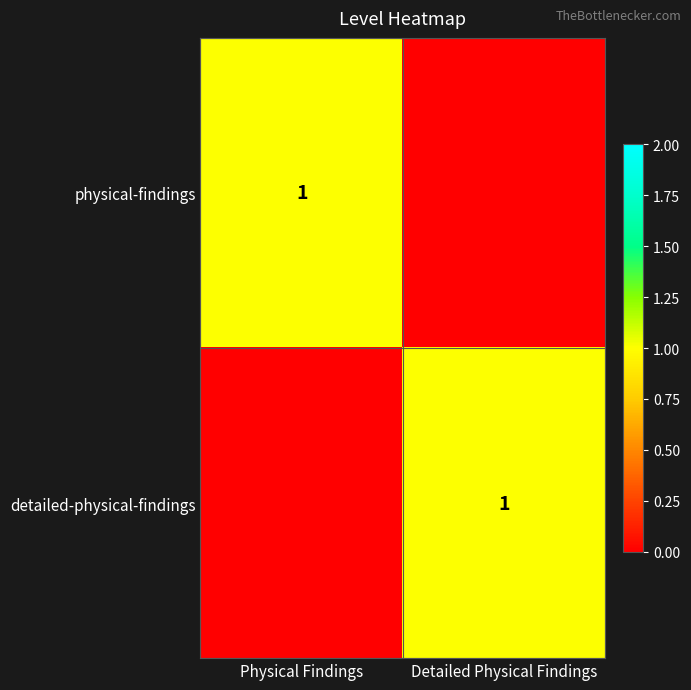

What is the spread (max minus min) of values at Physical Findings?

1